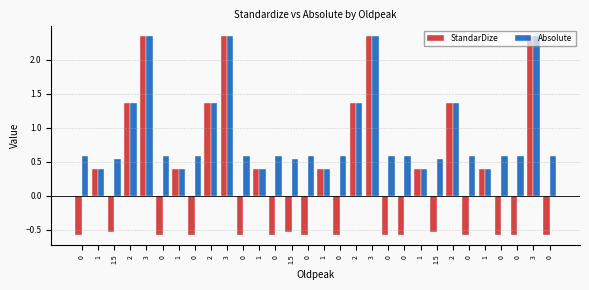

Does the chart contain stacked bars?

No